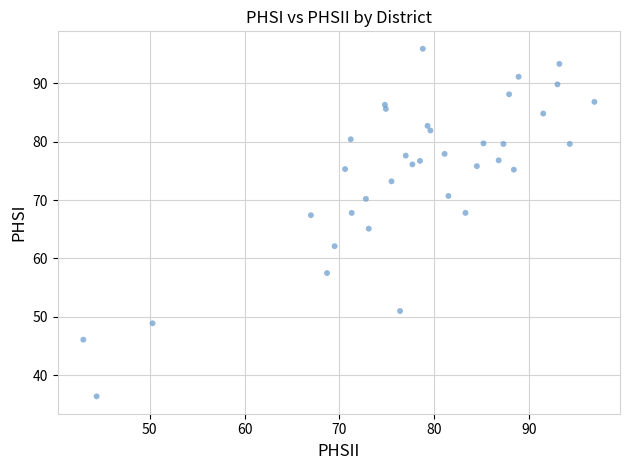

What is the range of Y values (max minus min)?

59.5